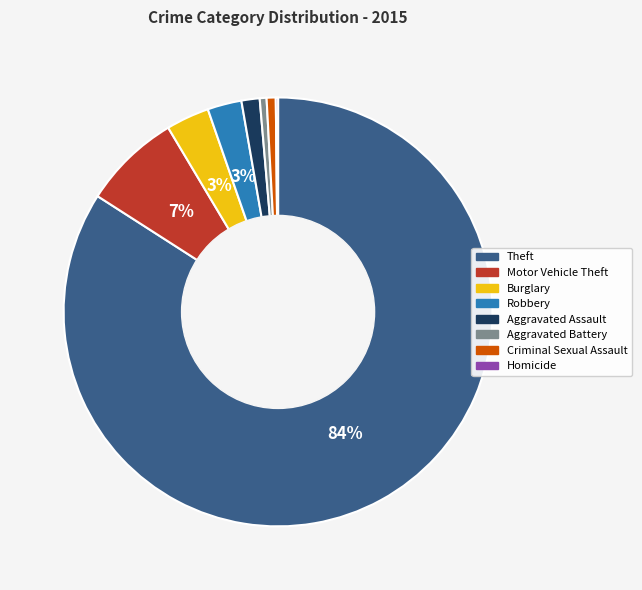

Which category has the biggest portion of the pie?

Theft